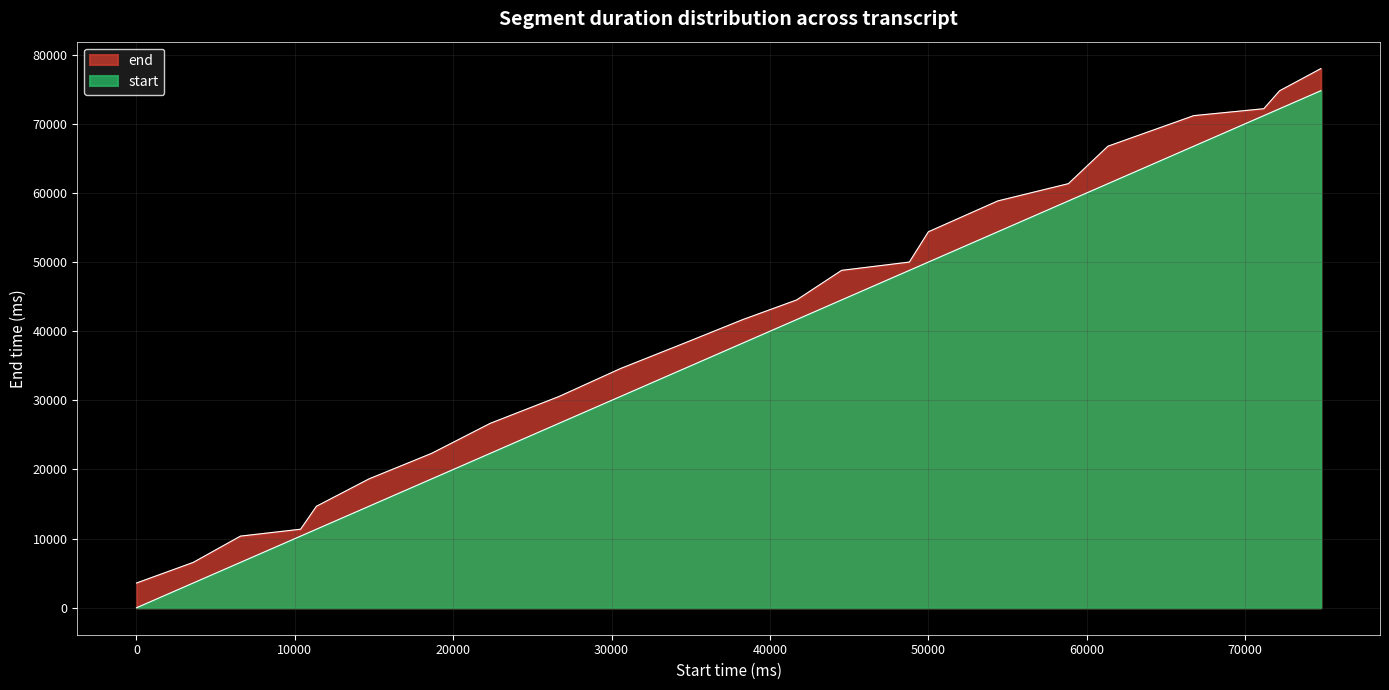

What is the difference between the values at 66760 and 72180?

3600